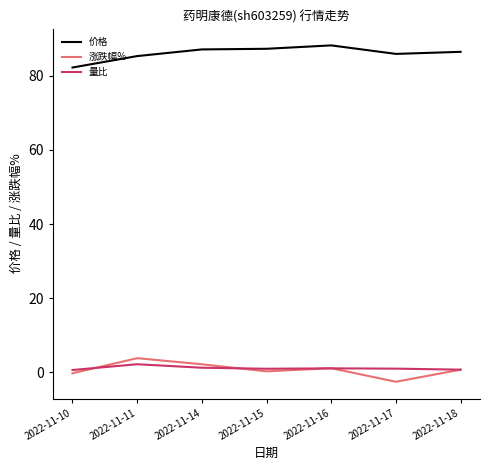

Which label corresponds to the smallest value in the chart?

2022-11-17